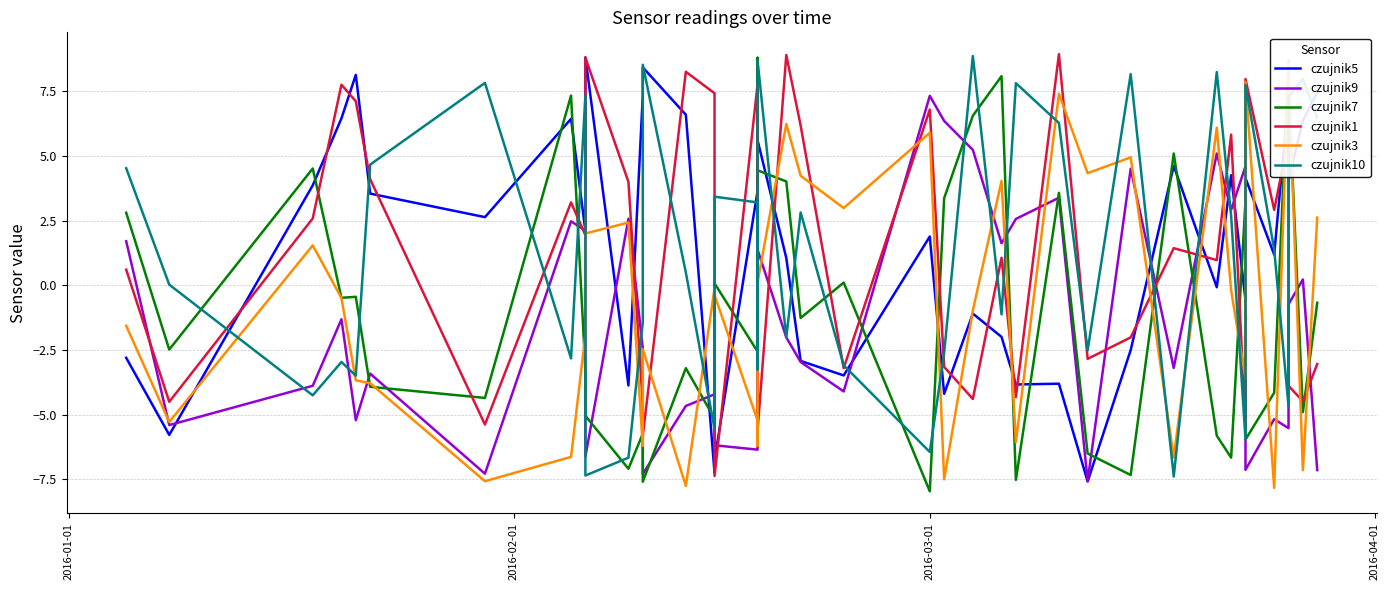

Reading right to left, what are all the values shown in this chart?

czujnik5: 7.5	6.4	4.0	7.3	1.2	4.2	-0.6	4.3	-0.1	4.6	-2.5	-7.6	-3.8	-3.8	-2.0	-1.1	-4.2	1.9	-3.5	-2.9	1.1	5.6	1.6	3.7	-6.8	-7.2	6.6	8.4	7.3	-3.9	8.8	2.1	6.4	2.6	3.5	8.1	6.5	3.9	-5.8	-2.8
czujnik9: -7.1	0.2	-0.7	-5.5	-5.2	-7.1	4.6	2.9	5.1	-3.2	4.5	-7.6	3.4	2.6	1.6	5.2	6.4	7.3	-4.1	-3.0	-2.0	1.4	1.7	-6.3	-6.2	-4.2	-4.7	-7.3	-2.4	2.6	-6.6	2.1	2.5	-7.3	-3.4	-5.2	-1.3	-3.9	-5.4	1.7
czujnik7: -0.7	-4.9	7.8	8.7	-4.2	-6.0	3.3	-6.7	-5.8	5.1	-7.3	-6.5	3.6	-7.5	8.1	6.6	3.4	-8.0	0.1	-1.3	4.0	4.5	8.8	-2.6	0.1	-5.2	-3.2	-7.6	-5.7	-7.1	-5.0	-3.3	7.3	-4.3	-3.9	-0.4	-0.5	4.5	-2.5	2.8
czujnik1: -3.0	-4.5	-3.9	5.7	2.9	8.0	-5.4	5.8	1.0	1.4	-2.0	-2.8	8.9	-4.3	1.1	-4.4	-3.1	6.8	-3.2	6.2	8.9	-5.6	-5.6	7.8	-7.4	7.4	8.3	-5.8	-4.6	4.0	8.8	1.9	3.2	-5.4	4.1	7.1	7.8	2.6	-4.5	0.6
czujnik3: 2.6	-7.1	8.3	8.6	-7.8	7.9	-3.6	-0.2	6.1	-6.7	5.0	4.3	7.4	-6.1	4.0	-1.0	-7.5	5.9	3.0	4.2	6.2	0.1	-6.2	-5.2	-0.4	-0.1	-7.8	-2.5	-6.2	2.4	2.0	-1.9	-6.6	-7.6	-3.8	-3.7	-0.5	1.6	-5.3	-1.6
czujnik10: 6.5	8.0	7.3	-4.7	1.4	7.8	-5.9	2.7	8.2	-7.4	8.2	-2.5	6.3	7.8	-1.1	8.9	-2.6	-6.4	-3.1	2.8	-2.0	8.7	-3.2	3.2	3.4	-5.5	0.5	8.5	-1.4	-6.7	-7.3	7.3	-2.8	7.8	4.7	-3.5	-3.0	-4.2	0.0	4.5